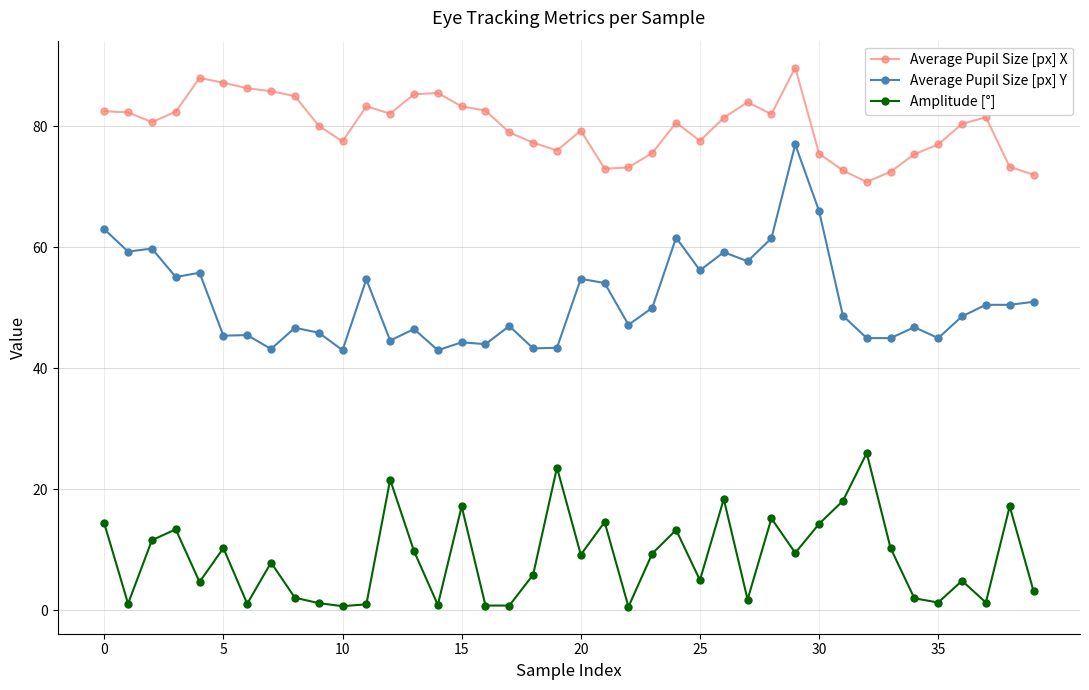

Which series has the largest total across all categories?

Average Pupil Size [px] X